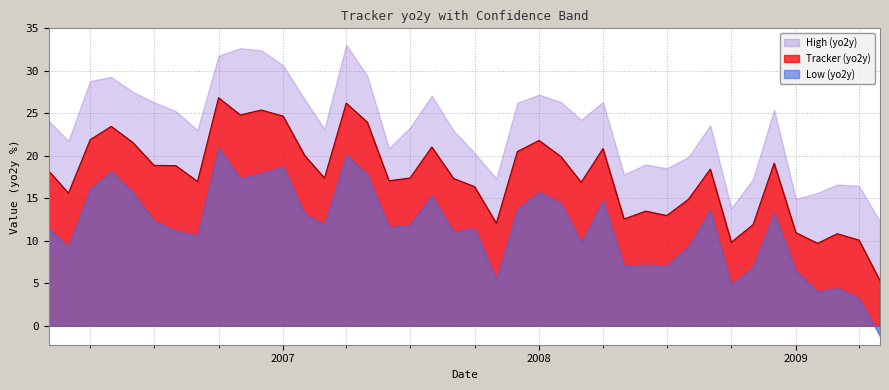

What is the value of the low point at the 5th from the left?

15.7